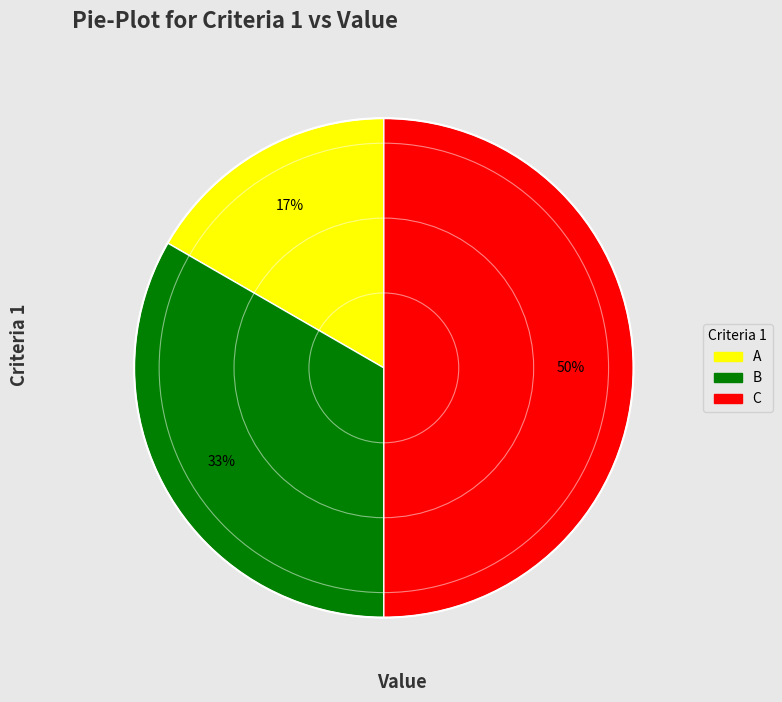

The B slice represents 33% of the pie. True or false?

True